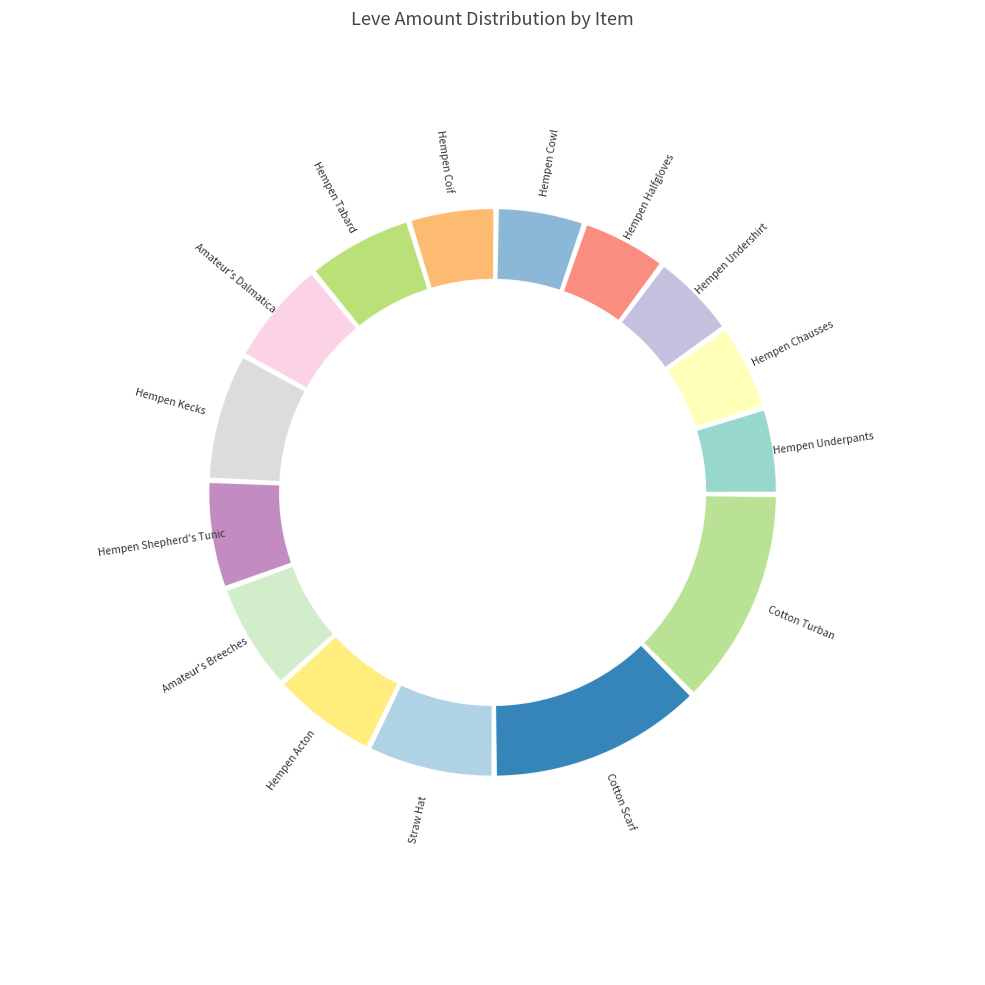

The Hempen Coif slice represents 5% of the pie. True or false?

True